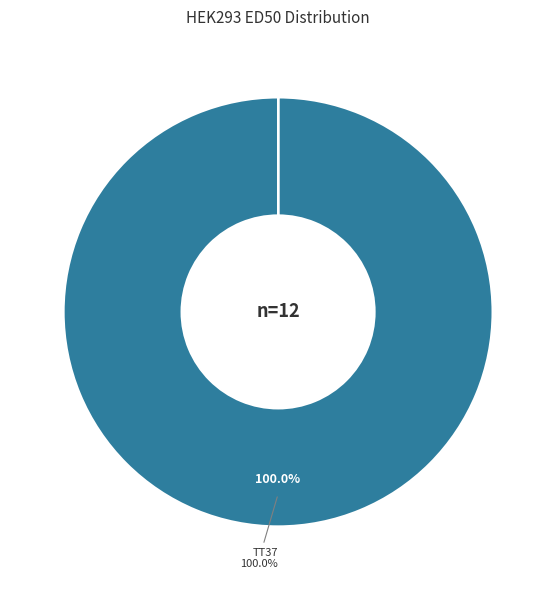

Count the number of slices in the pie.

12